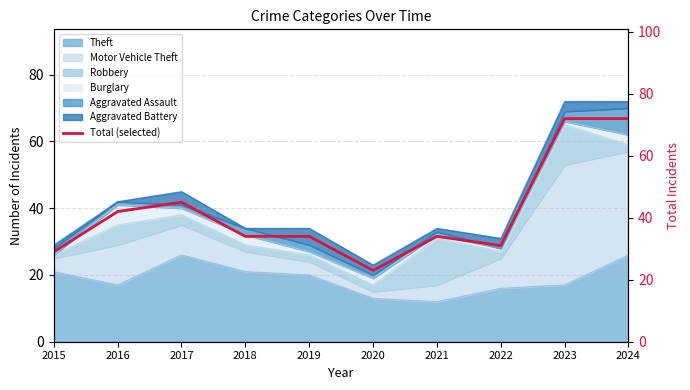

Which category has the lowest value across all series?

2020